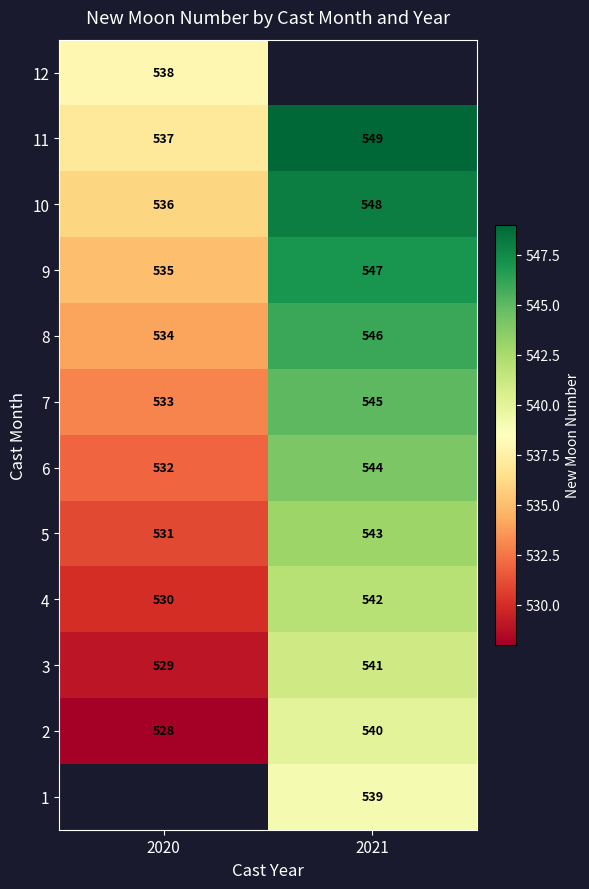

Which label corresponds to the largest value in the chart?

2021